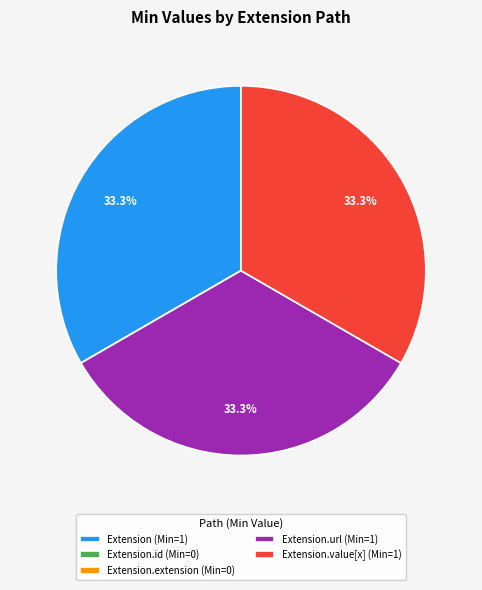

Do Extension (Min=1) and Extension.value[x] (Min=1) together represent more than half of the pie?

Yes